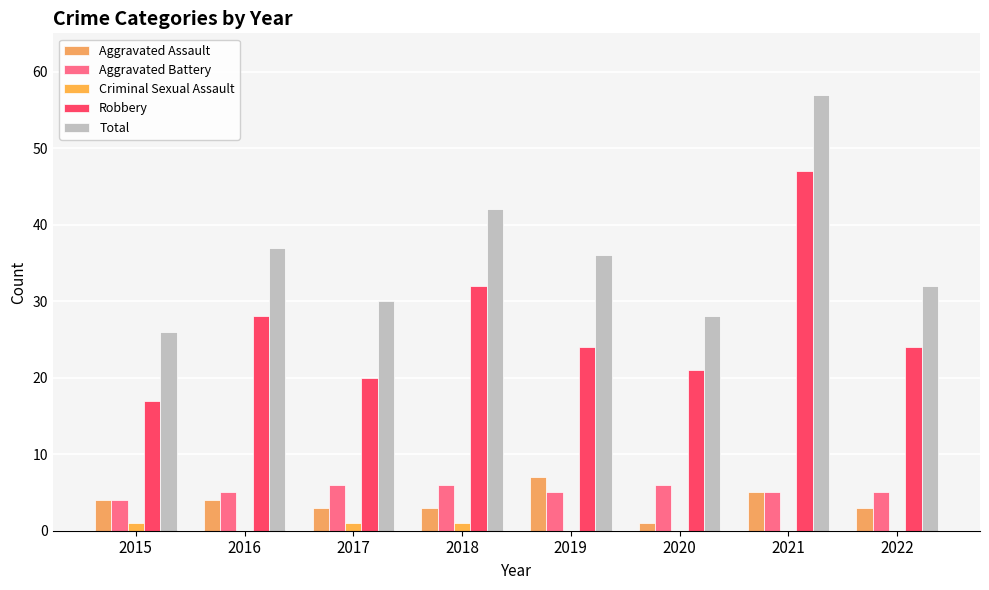

What is the sum of the Aggravated Battery values at 2021 and 2017?

11